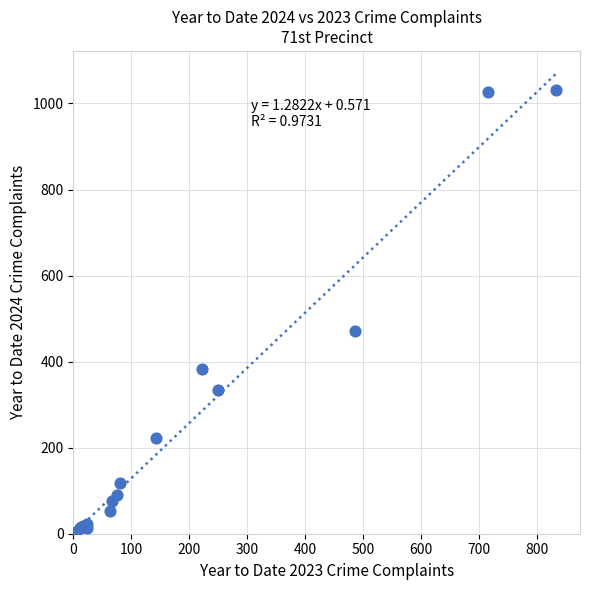

What Y value in the scatter plot is closest to 515?

472